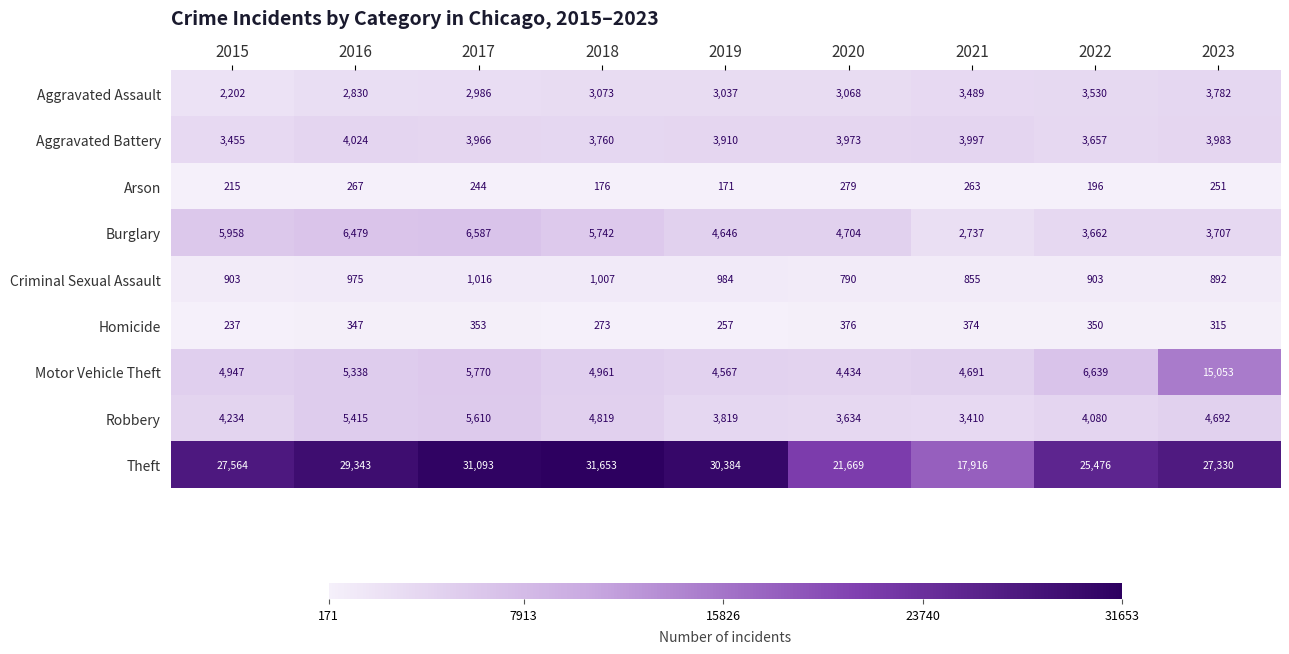

How many series are shown in this chart?

9